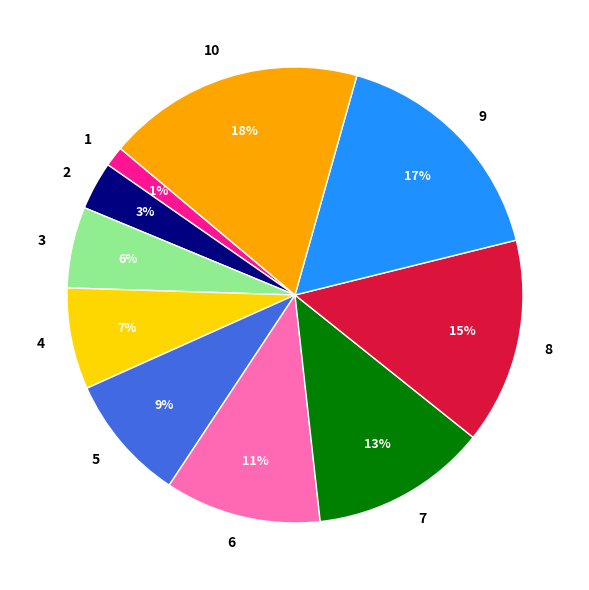

Do 9 and 3 together represent more than half of the pie?

No